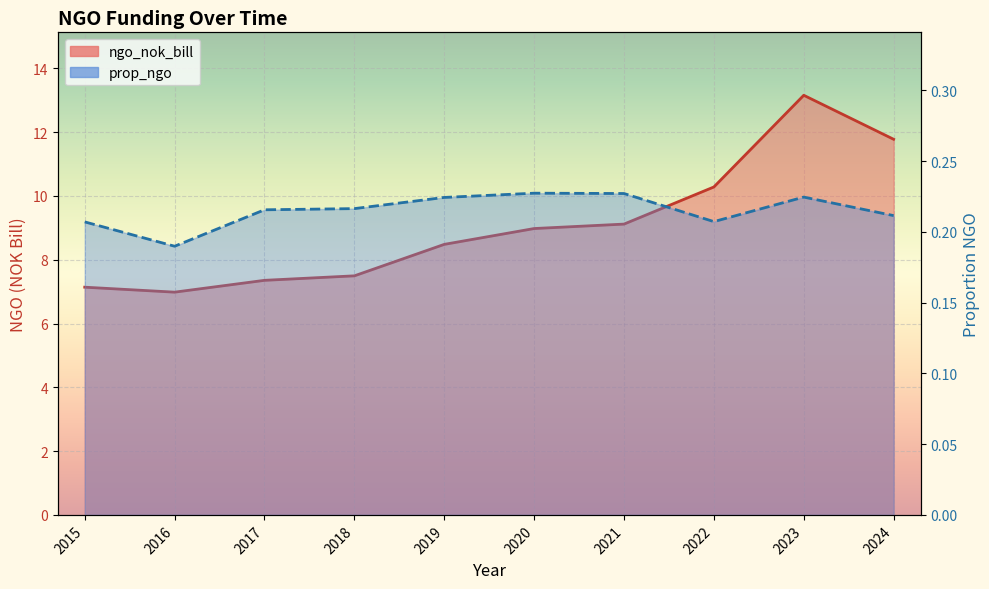

Rank the series by their maximum value, from highest to lowest.

ngo_nok_bill, prop_ngo